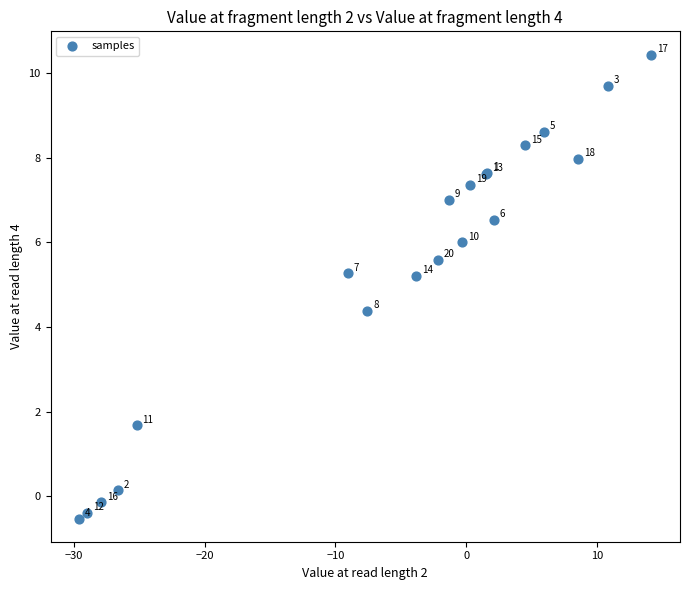

What Y value in the scatter plot is closest to 4?

4.4